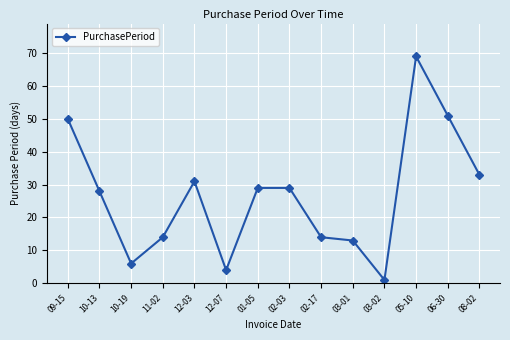

What is the change in value from 02-17 to 08-02?

+19